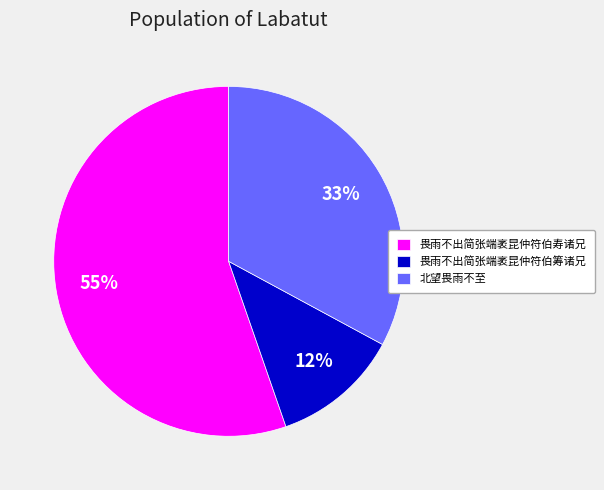

Rank the categories by value from lowest to highest.

畏雨不出简张端袤昆仲符伯筹诸兄, 北望畏雨不至, 畏雨不出简张端袤昆仲符伯寿诸兄